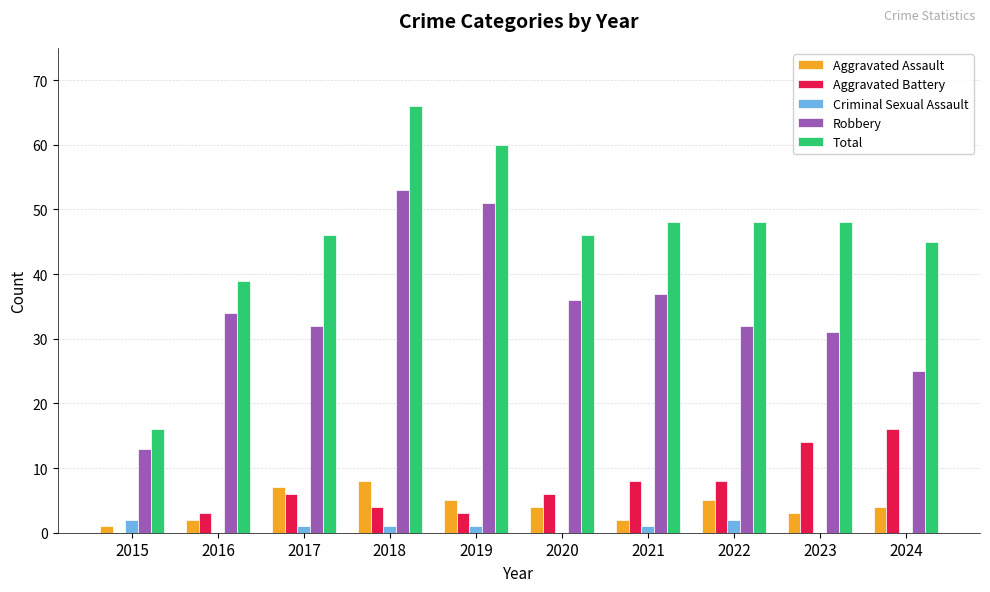

Read the Total value at 2020.

46